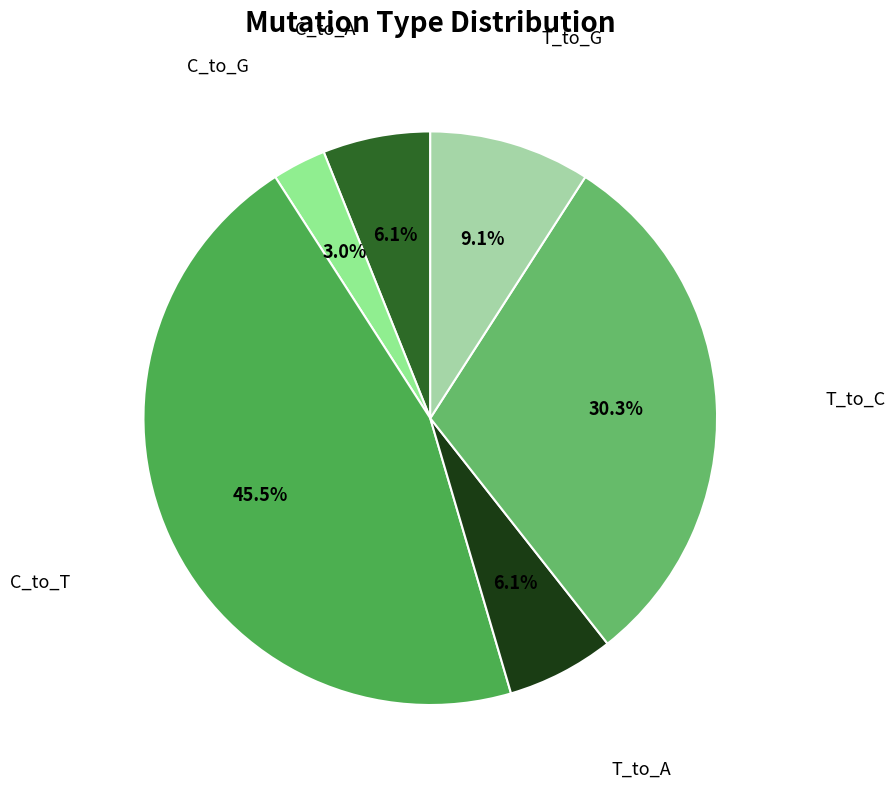

Does any single category account for the majority?

No